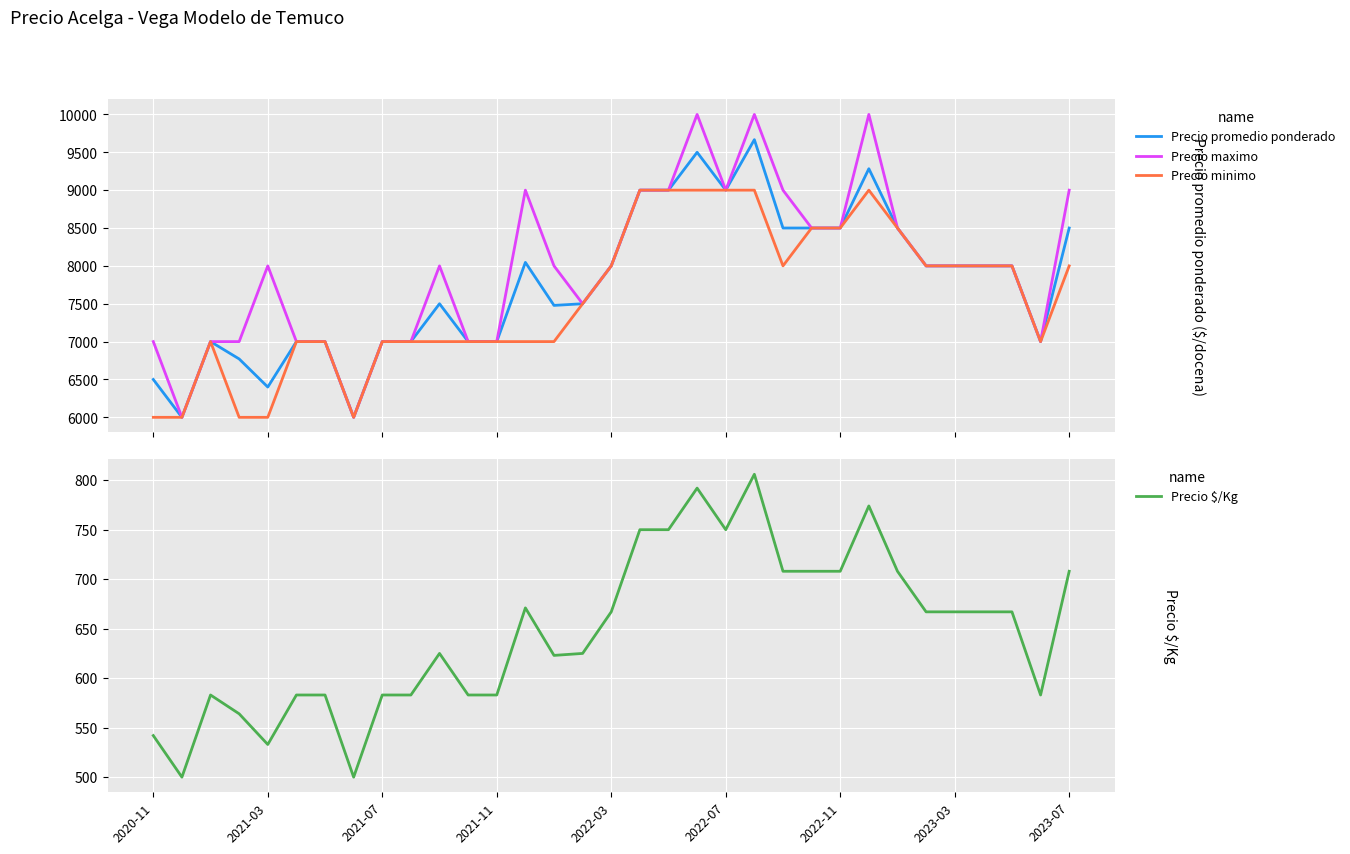

Count the Precio minimo values in the range 7000 to 8500.

22